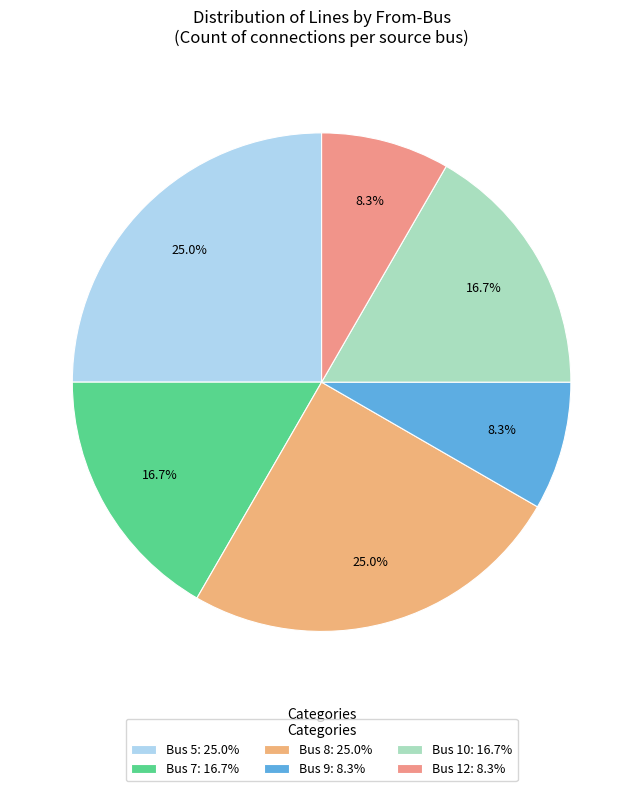

Rank the categories by value from highest to lowest.

Bus 5, Bus 8, Bus 7, Bus 10, Bus 9, Bus 12